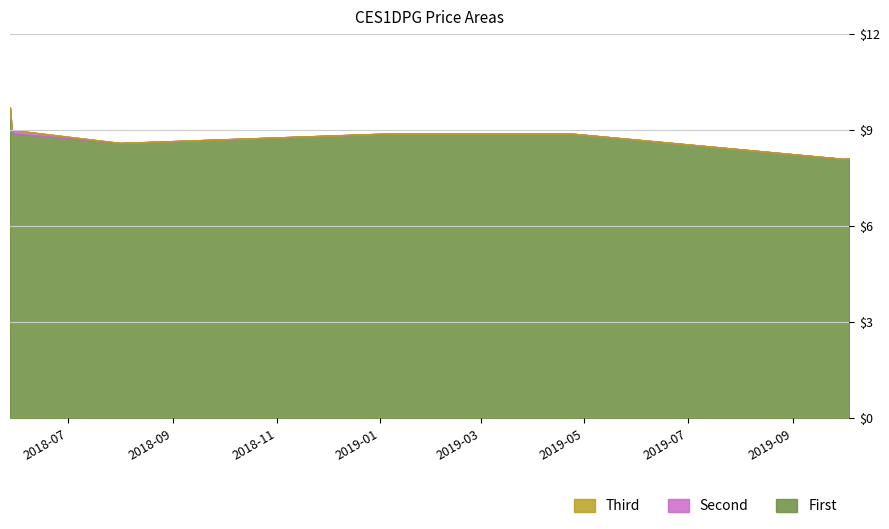

True or false: CLOSE has a value of 4.2 at 2018-05-28.

False